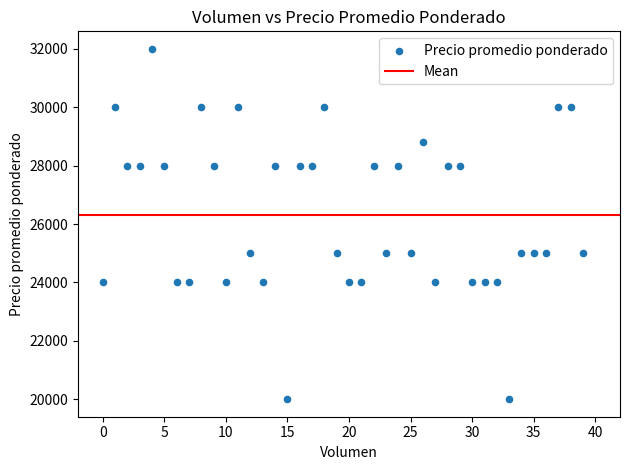

What is the range of Y values (max minus min)?

12000